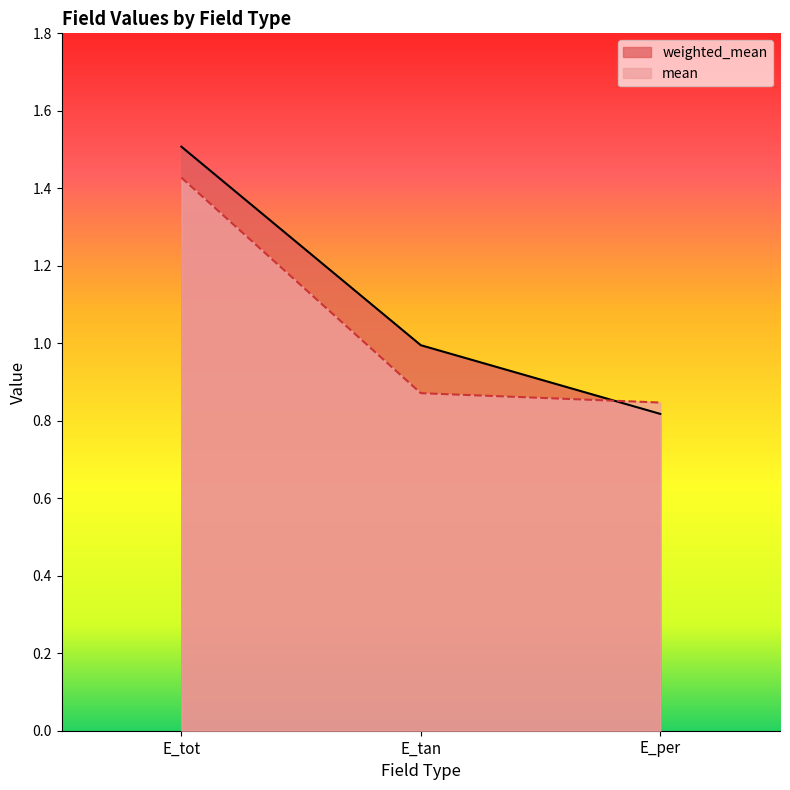

How many distinct data groups are displayed?

2